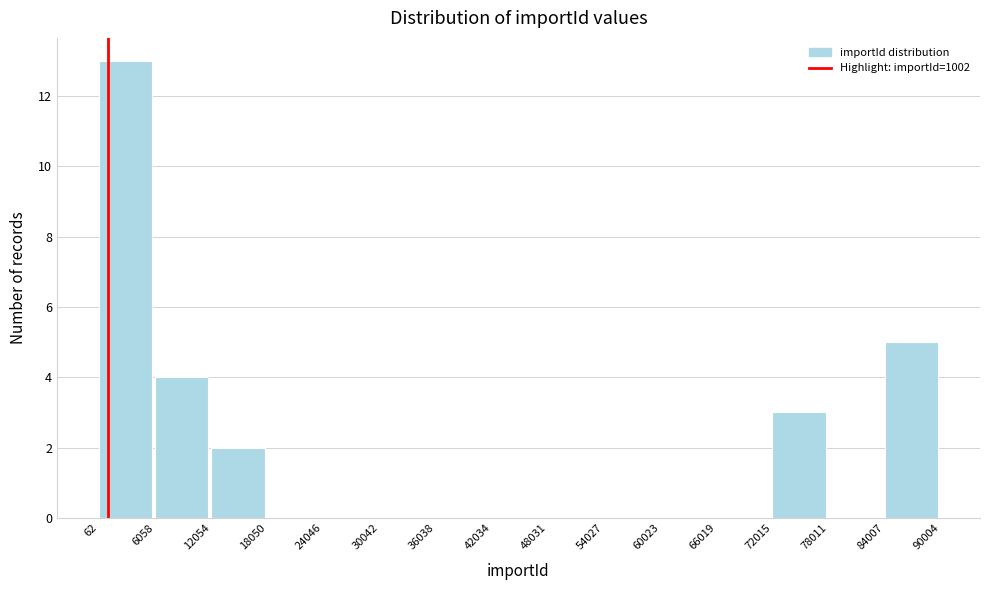

Reading left to right, transcribe this chart: for each bar, give the range it covers on the x-axis and its height. The values are not printed on the chart, so give them approximately, as read against the axis.

62 to 6058: 13
6058 to 12054: 4
12054 to 18050: 2
18050 to 24046: 0
24046 to 30042: 0
30042 to 36038: 0
36038 to 42034: 0
42034 to 48031: 0
48031 to 54027: 0
54027 to 60023: 0
60023 to 66019: 0
66019 to 72015: 0
72015 to 78011: 3
78011 to 84007: 0
84007 to 90004: 5